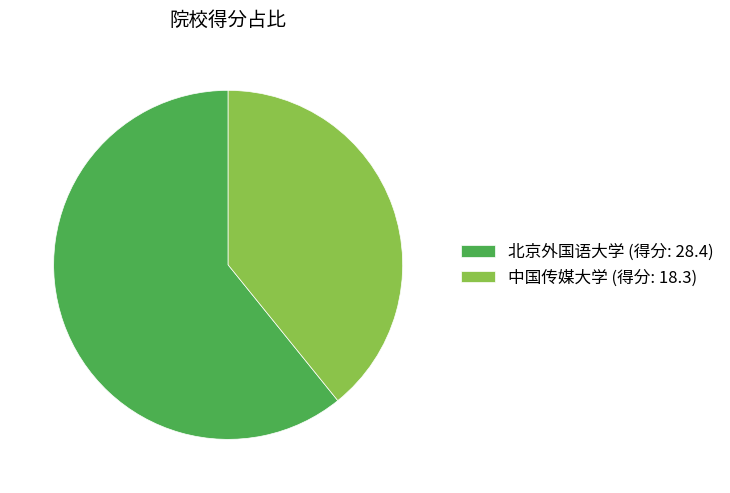

Count the number of slices in the pie.

2